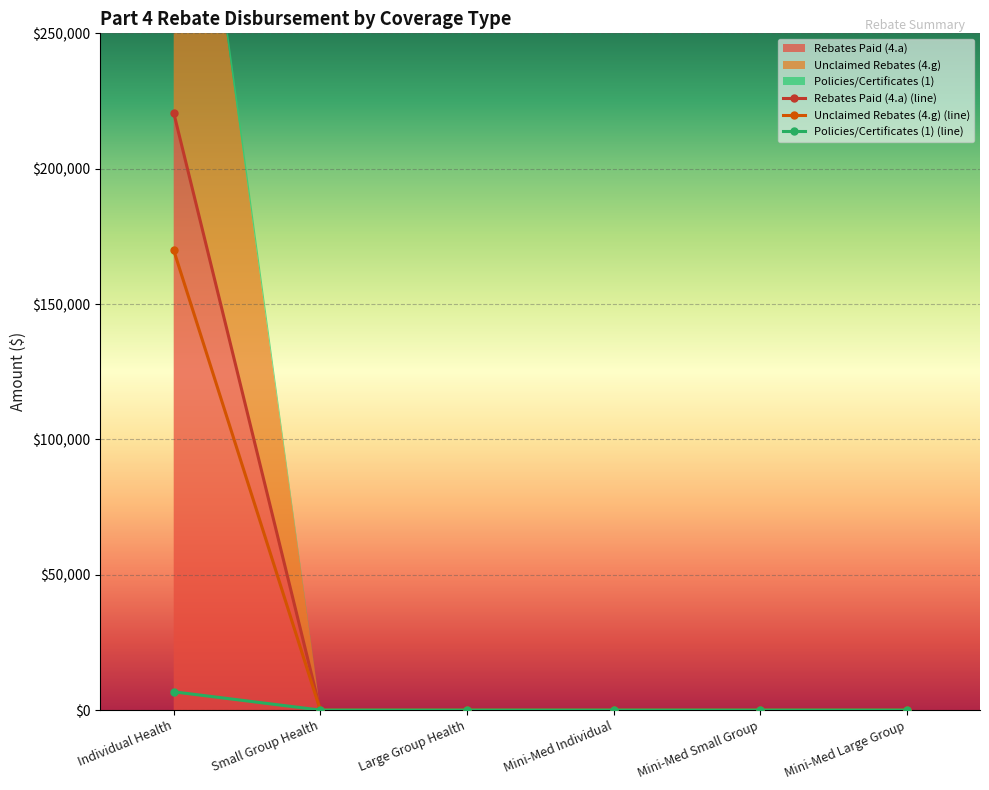

True or false: Policies/Certificates (1) and Unclaimed Rebates (4.g) cross at least once.

False